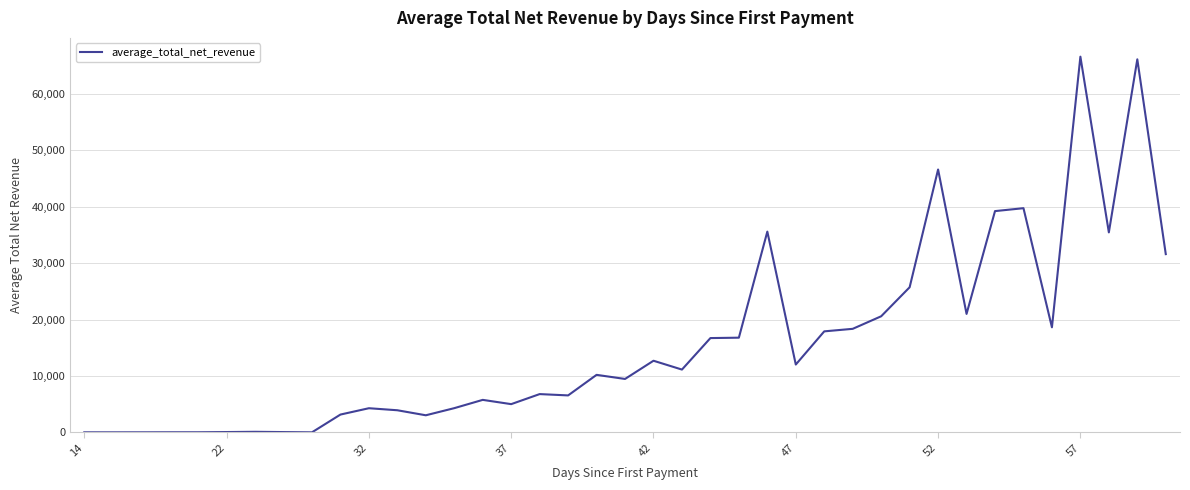

What is the maximum value shown in the chart?

66615.2